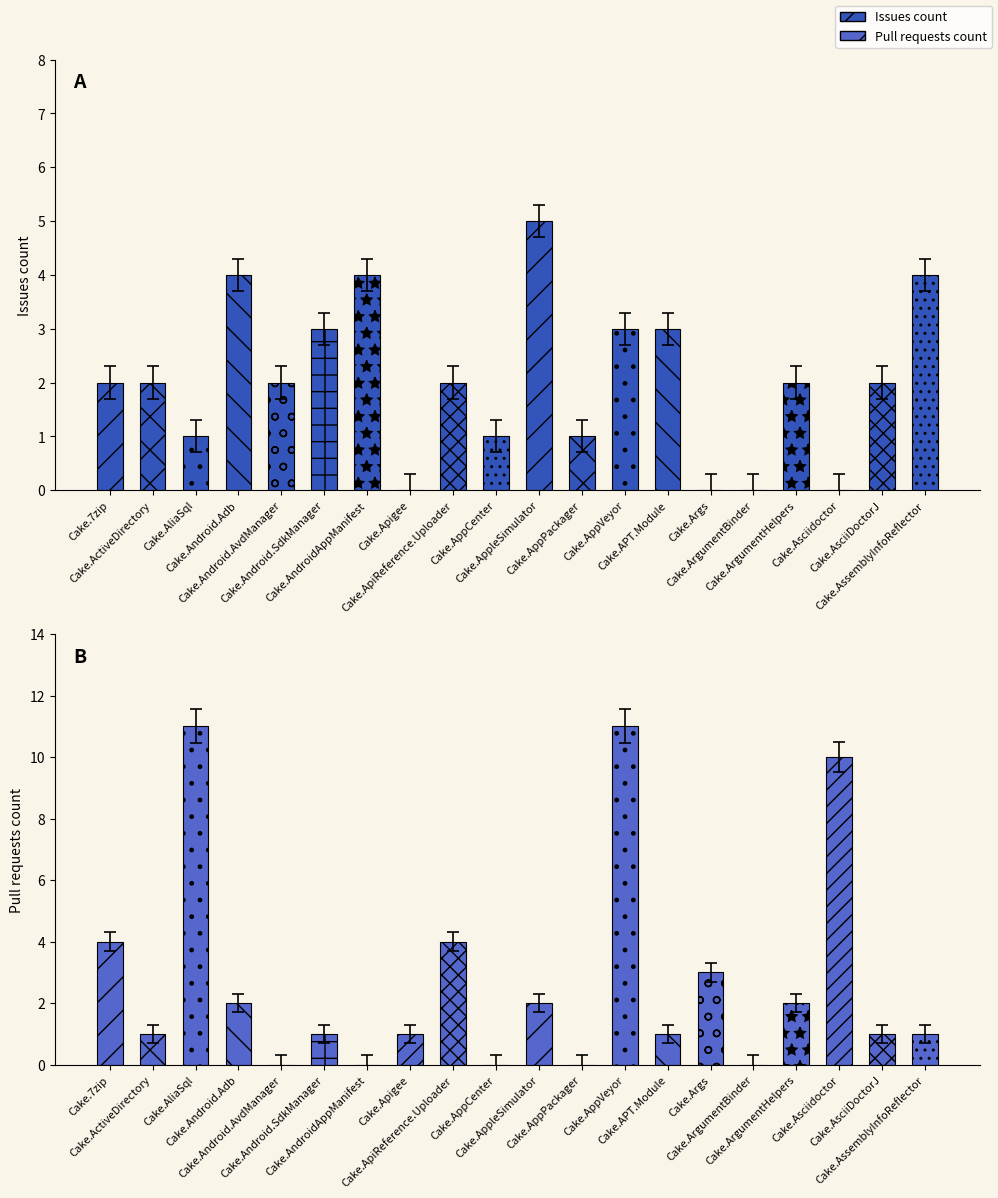

At which label does Issues count reach its peak?

Cake.AppleSimulator